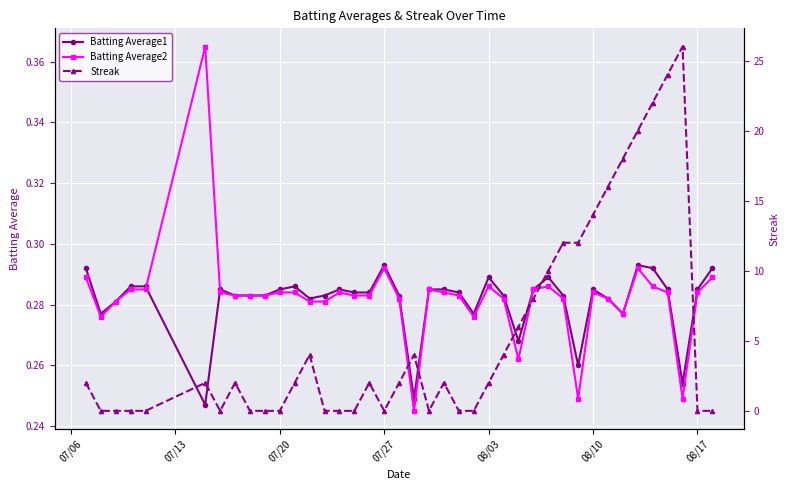

Count the number of categories in the chart.

40